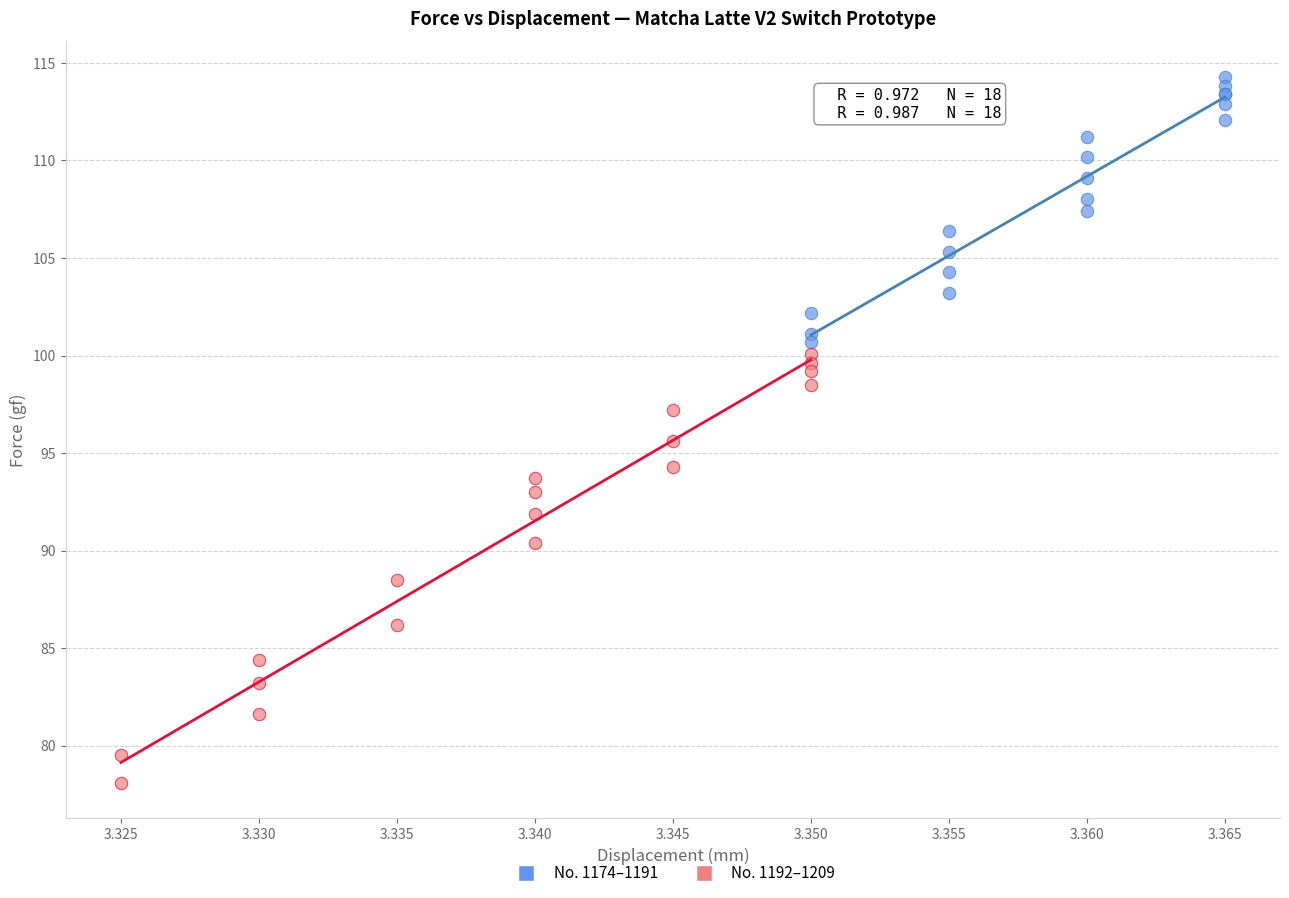

Which series reaches the minimum Y coordinate?

No. 1192–1209